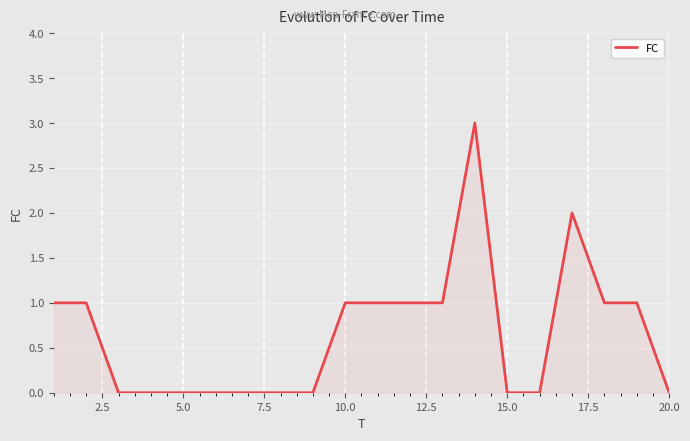

Count the values in the range 0 to 1.

18